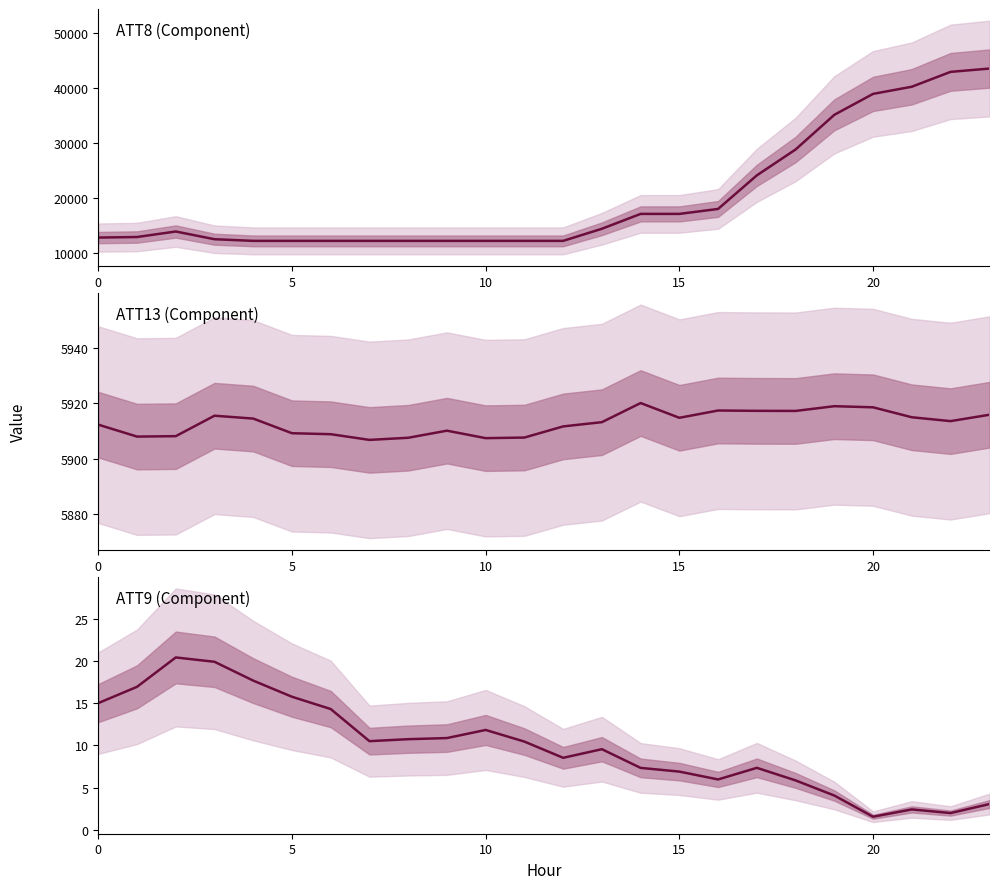

Rank the series by their average value, from highest to lowest.

ATT8, ATT13, ATT9